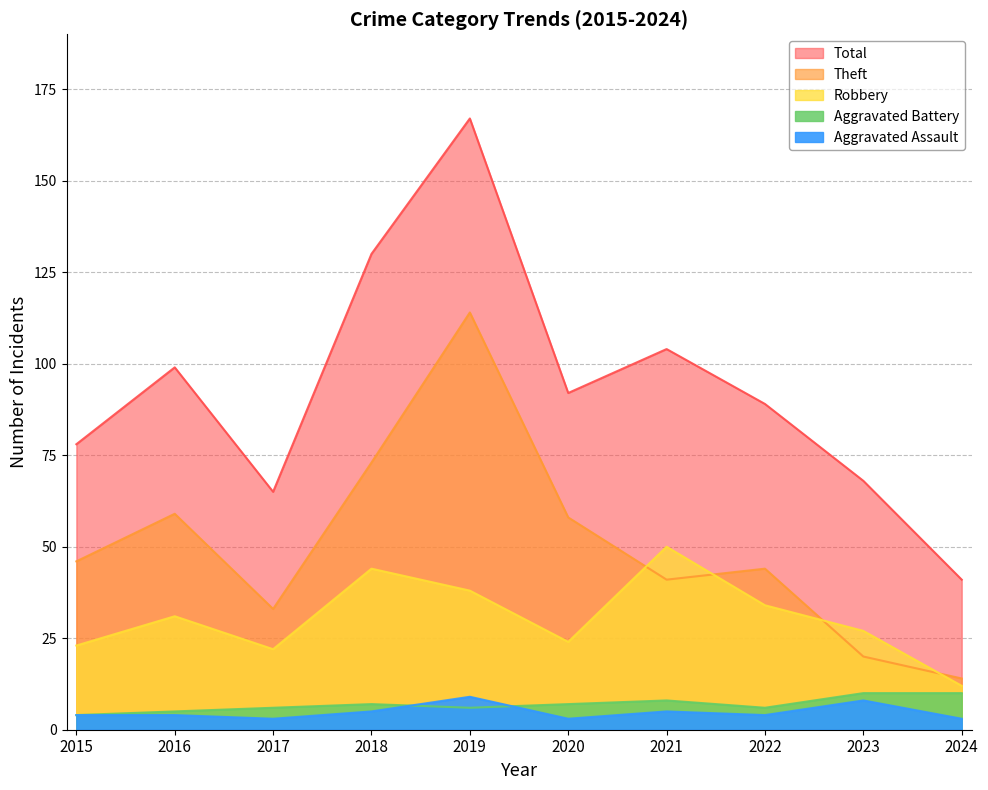

Is the value of Theft at 2021 greater than the value of Aggravated Assault at 2022?

Yes